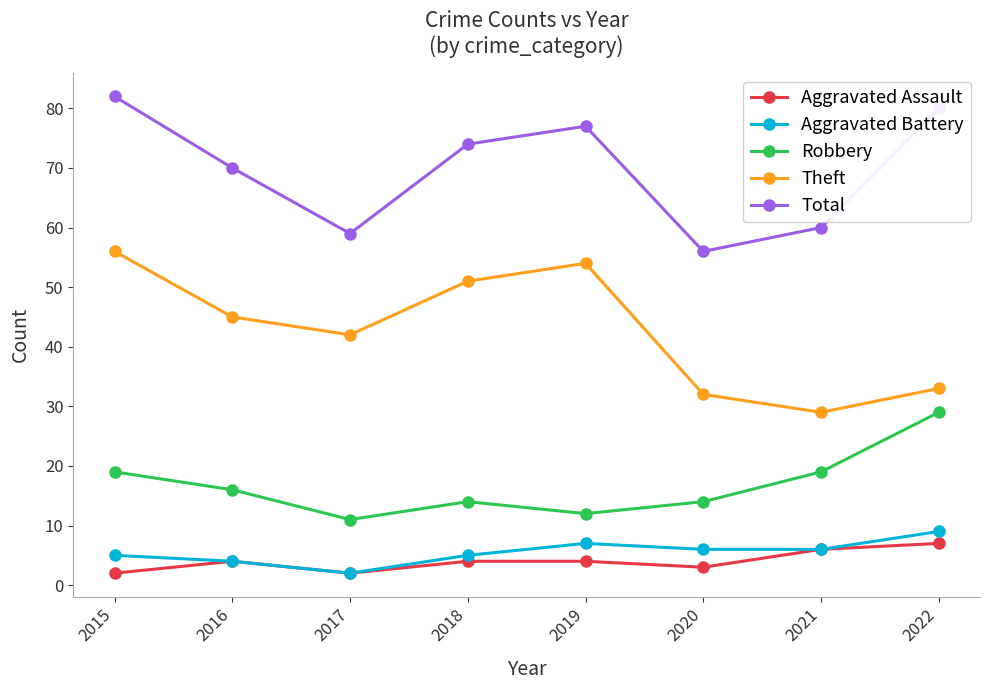

How many interior local valleys does the Total series have?

2